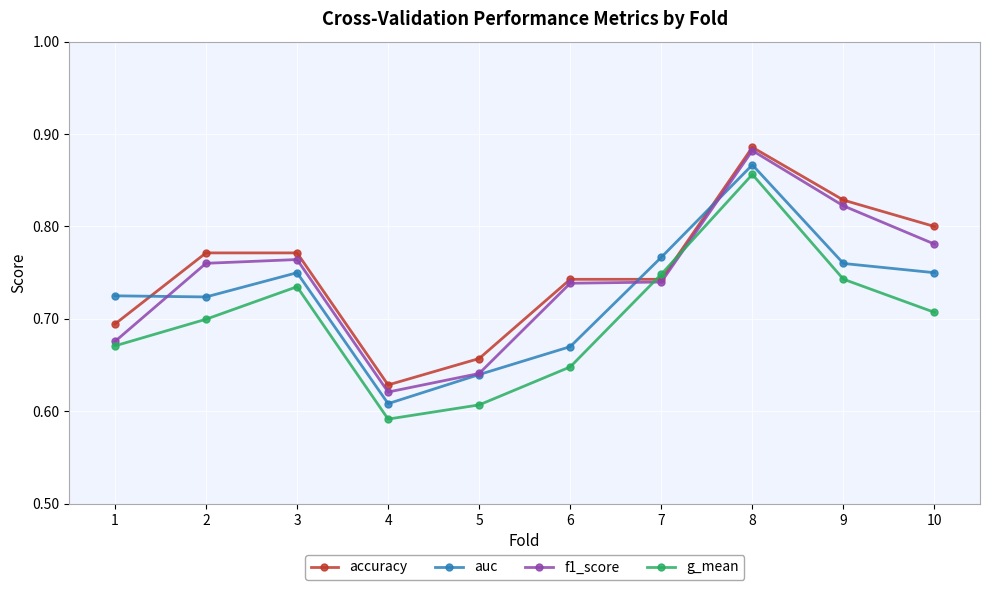

How many series are shown in this chart?

4